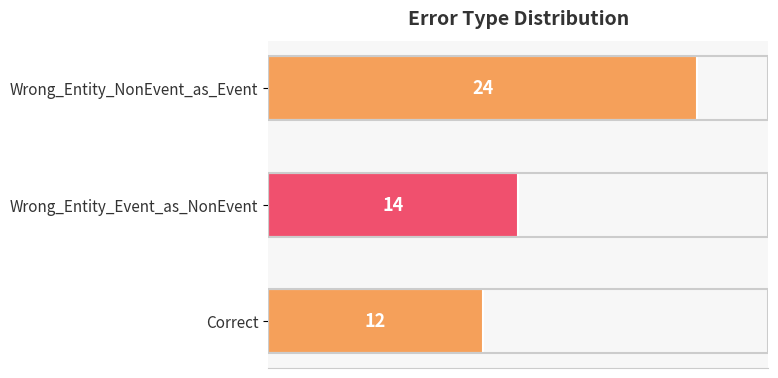

How many values are between 12 and 24?

3